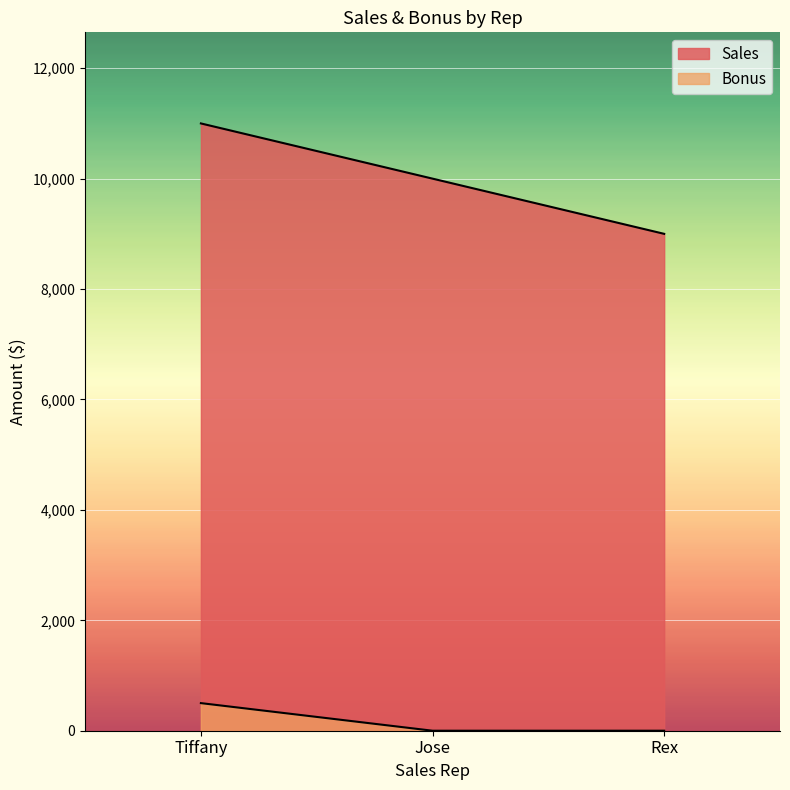

True or false: Sales has a value of 11989 at Rex.

False